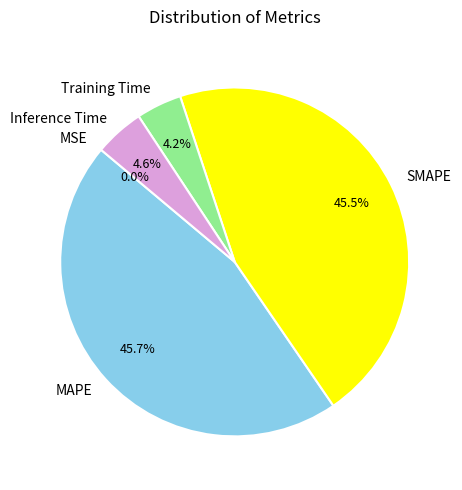

What portion of the pie excludes SMAPE?

54.5%